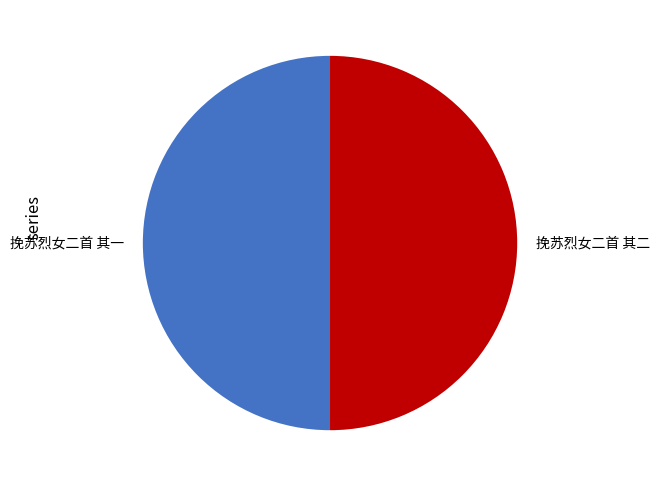

Is the sum of 挽苏烈女二首 其二 and 挽苏烈女二首 其一 greater than half?

Yes